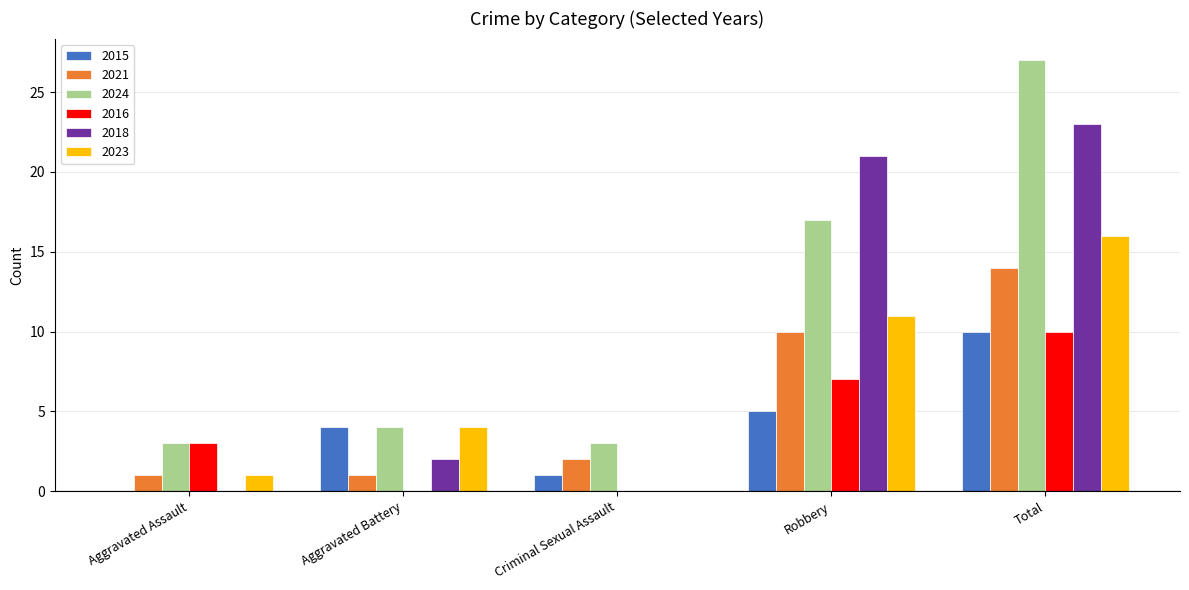

Where is 2024 nearest to the value 15?

Robbery